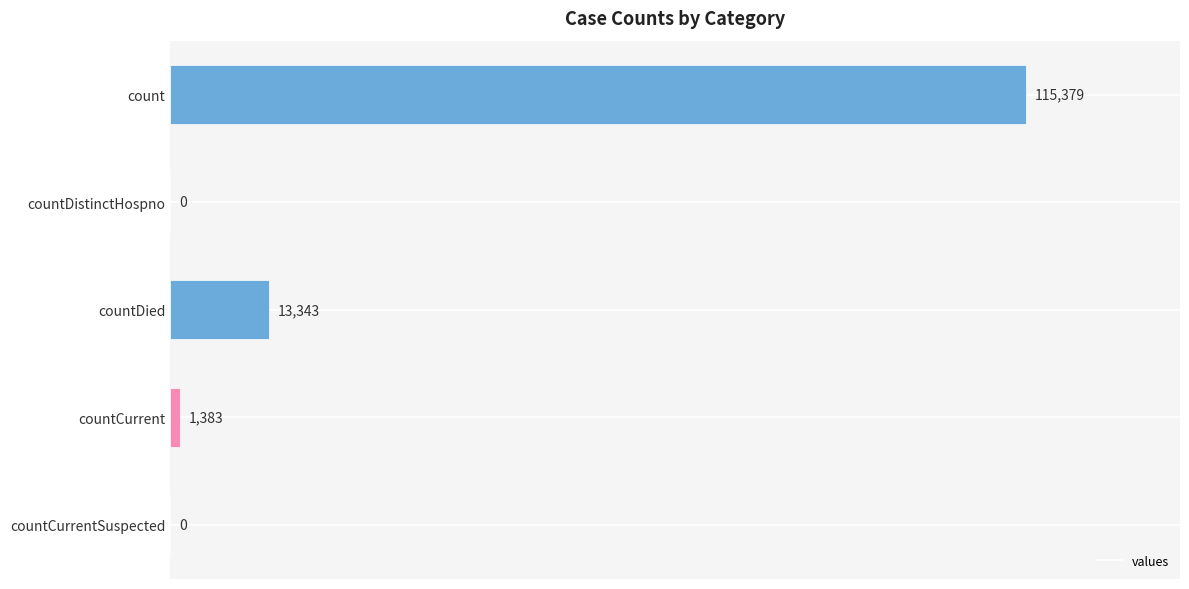

What is the sum of the values at countDistinctHospno and count?

115379